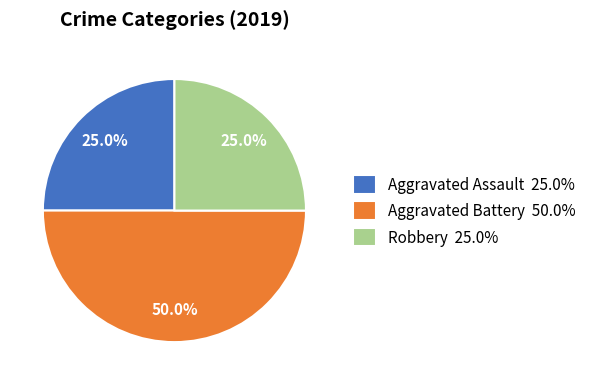

What is the largest slice in the pie chart?

Aggravated Battery 50.0%